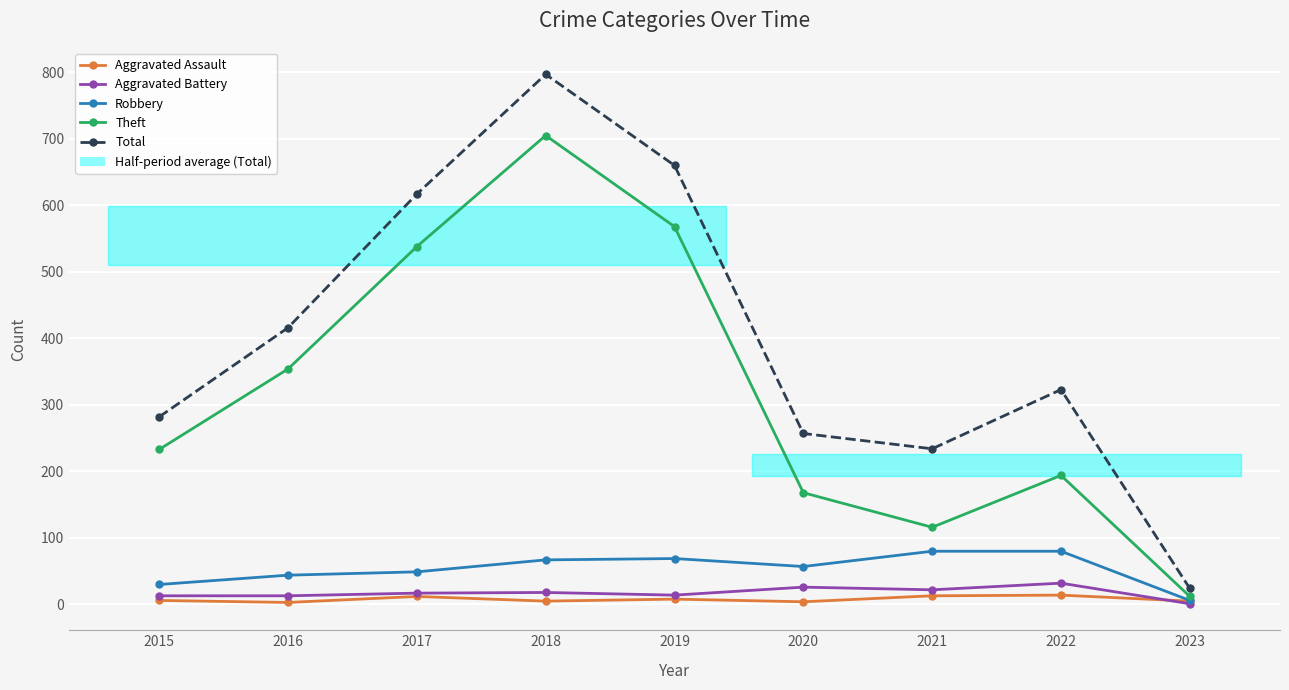

Is it true that Aggravated Battery equals 22 at 2021?

True